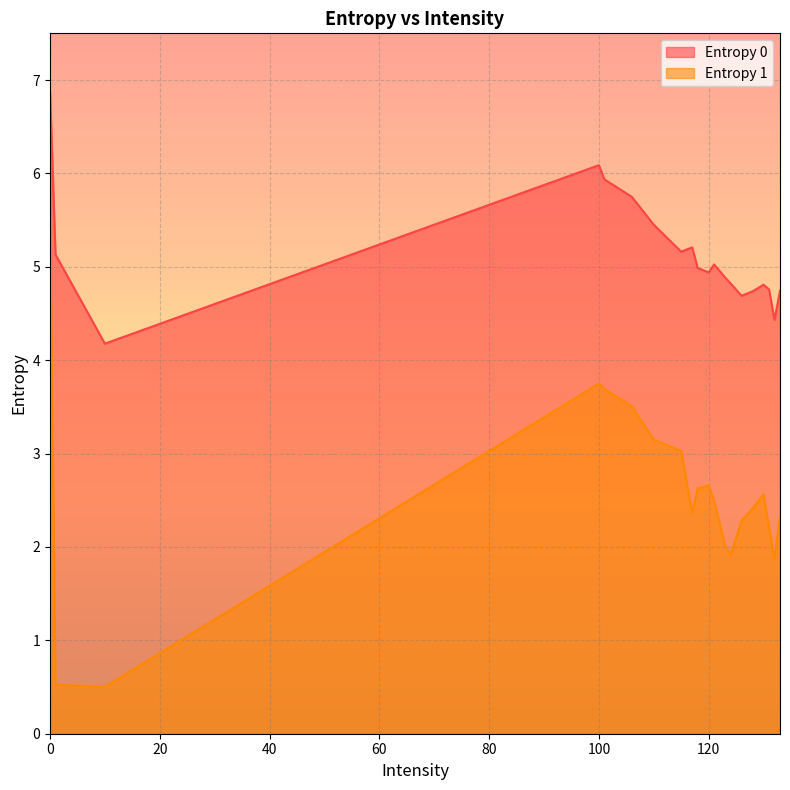

What is the sum of all Entropy 0 values?

102.6